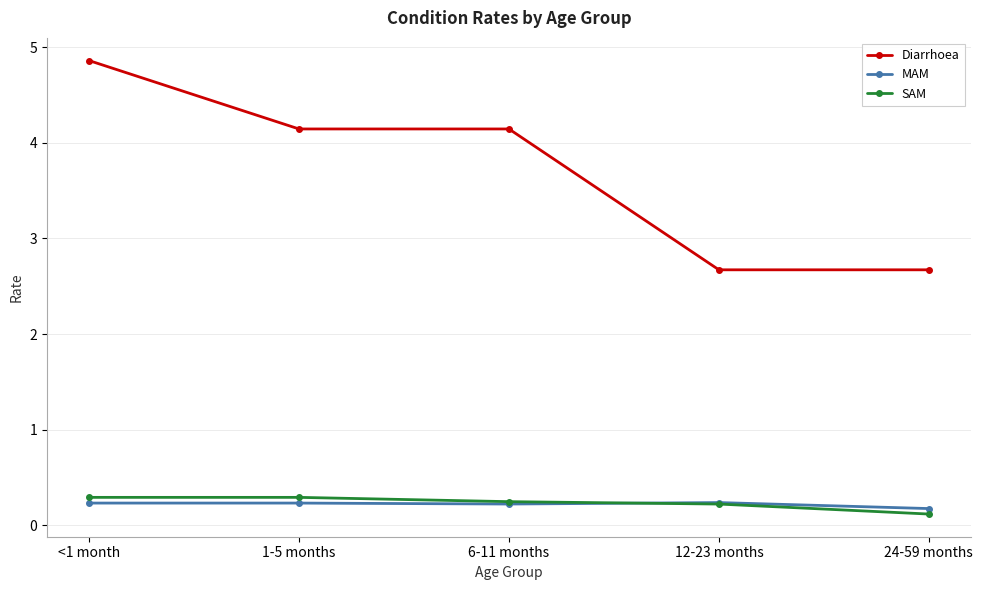

What is the sum of the Diarrhoea values at 1-5 months and <1 month?

9.0